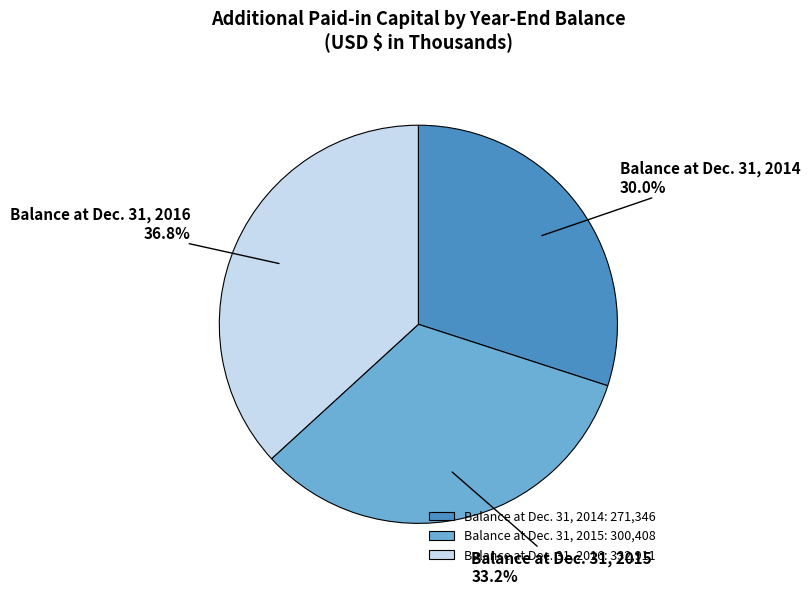

Which category has the biggest portion of the pie?

Balance at Dec. 31, 2016